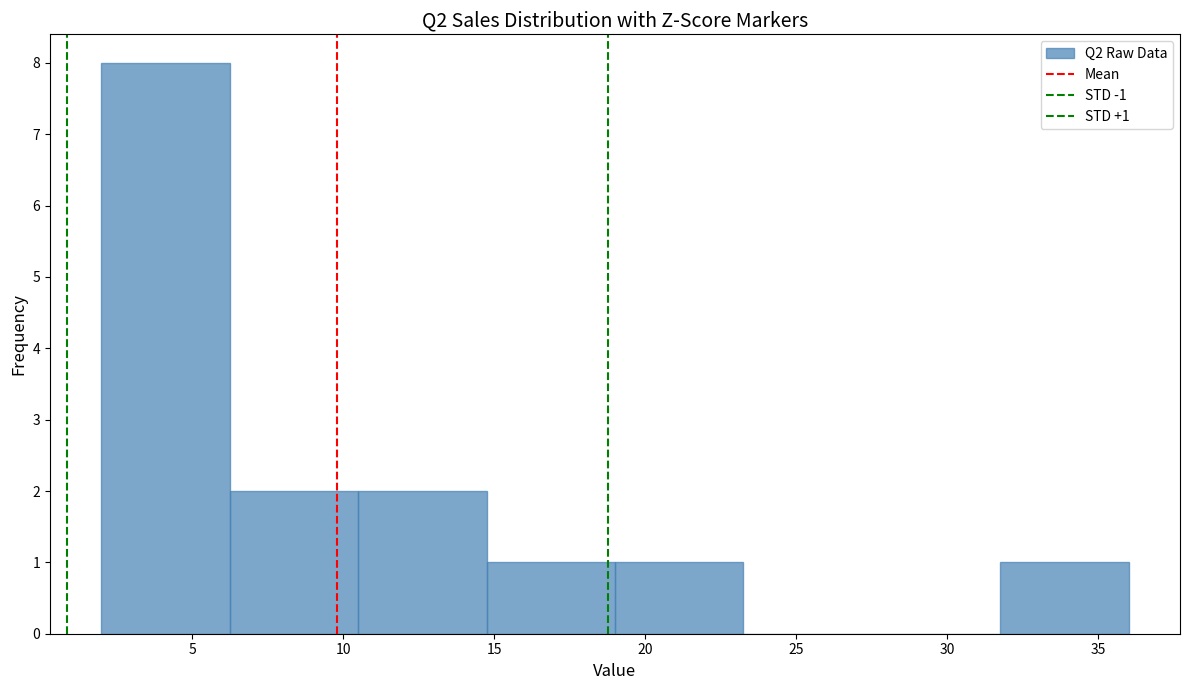

Over which range of the x-axis is the bar tallest?

2.00 to 6.25